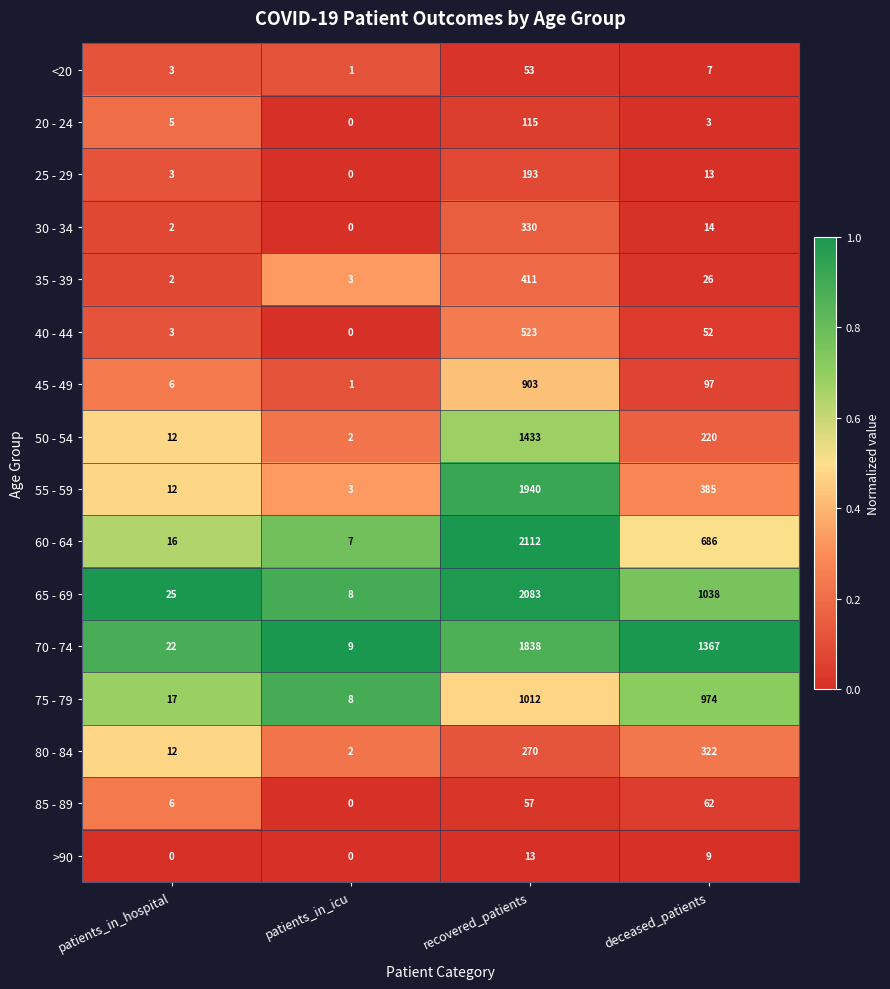

Read the 30 - 34 value at recovered_patients.

330